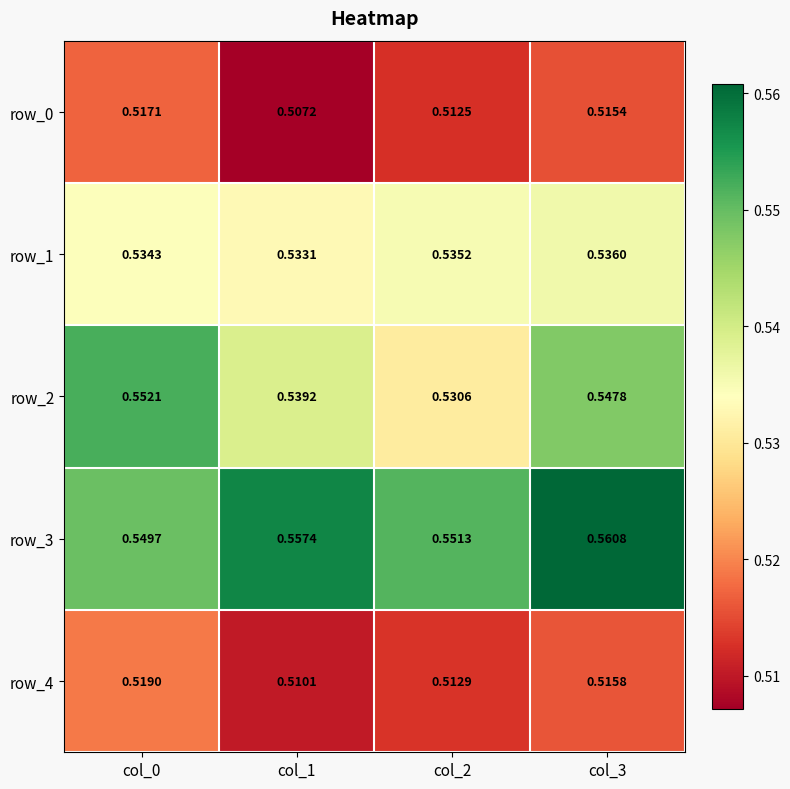

How many row_0 values are between 0 and 1?

4